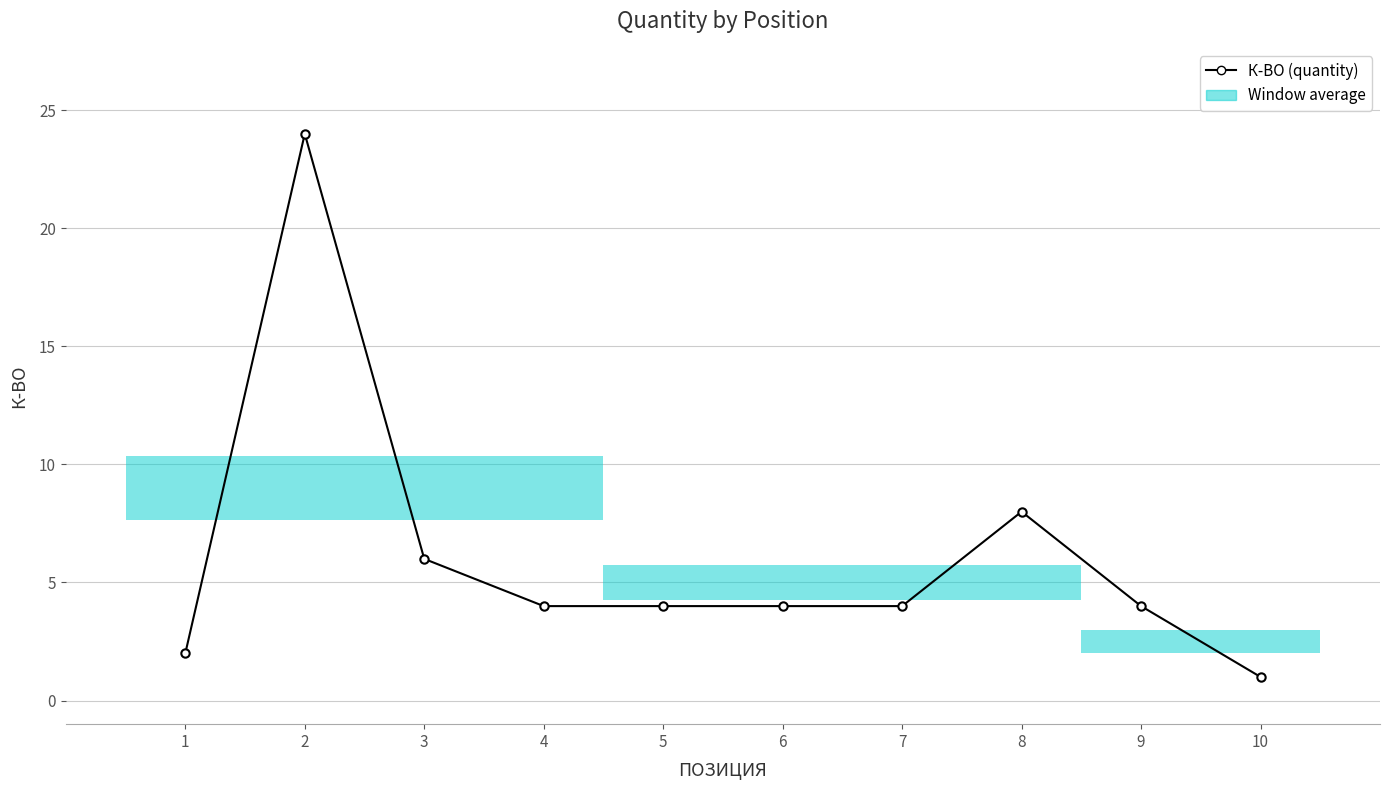

What is the difference between the maximum and minimum values?

23